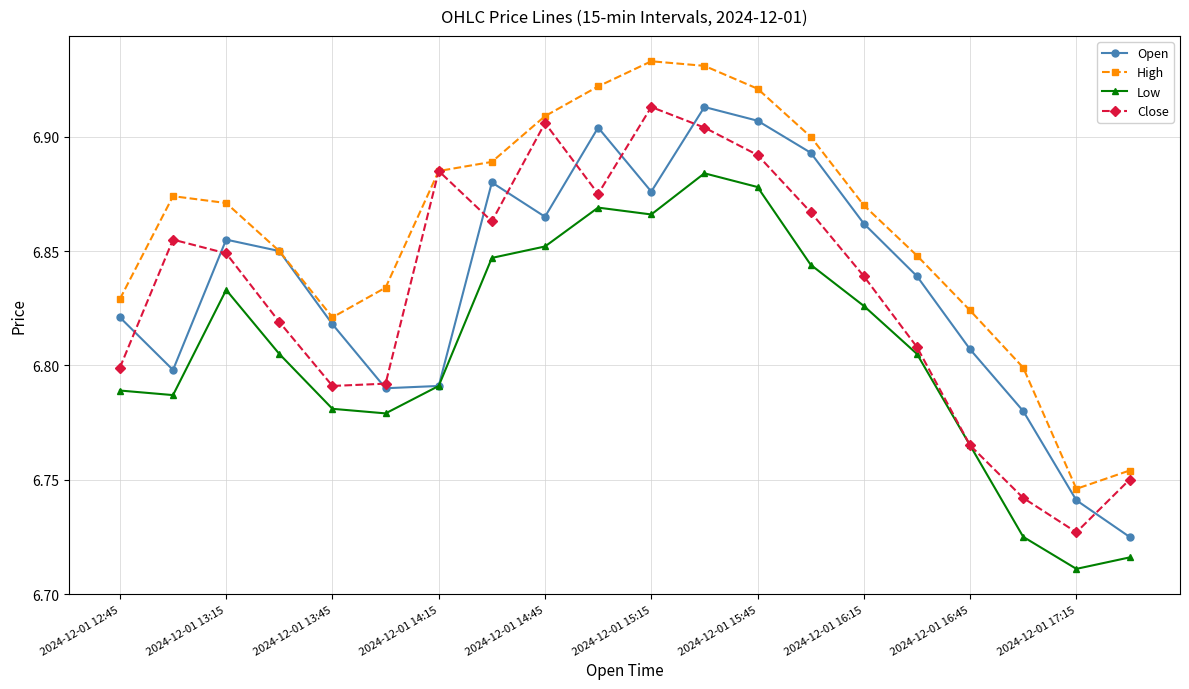

At how many categories does at least one series exceed 6?

20